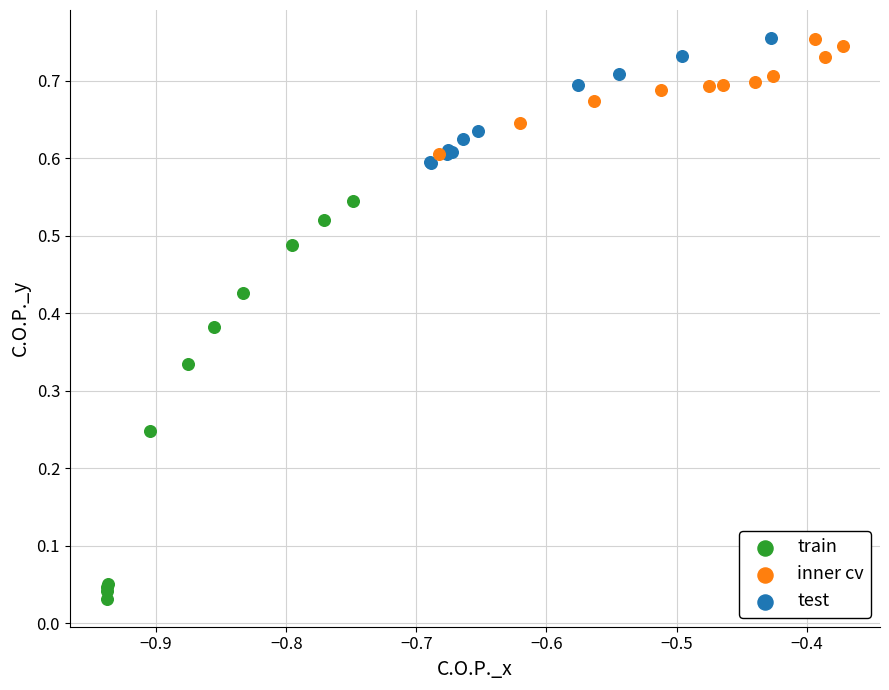

What are all the series names shown in the legend?

train, inner cv, test